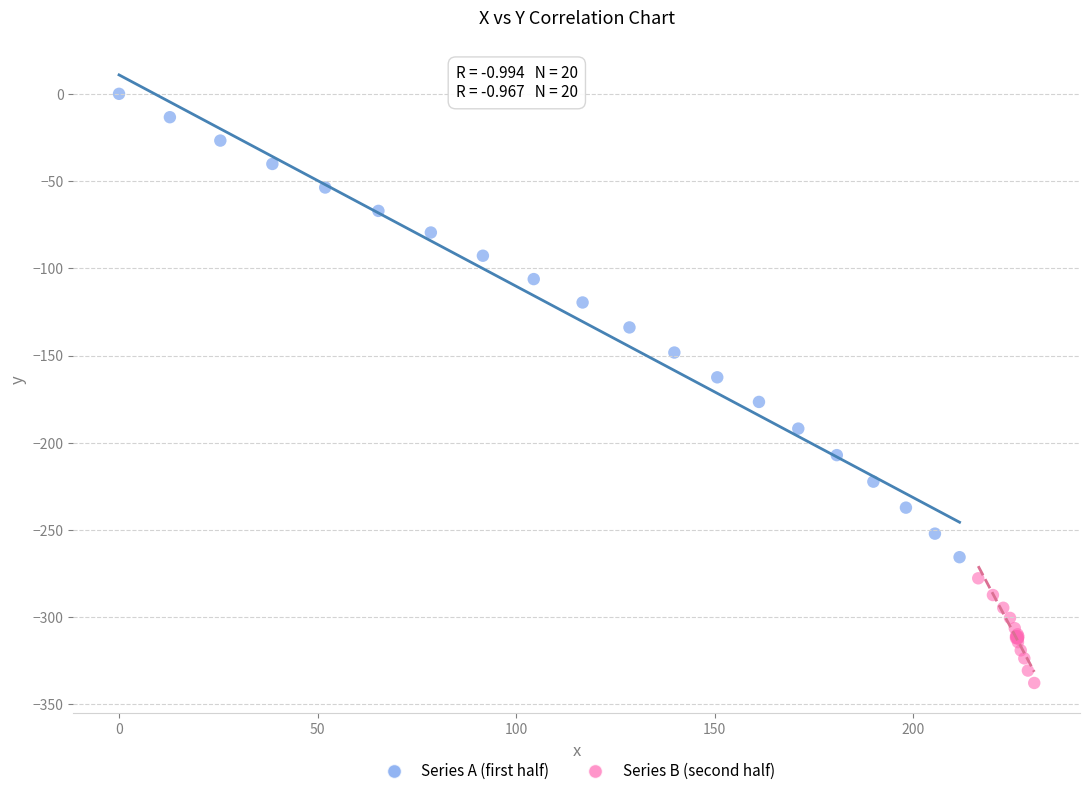

Which series reaches the maximum Y coordinate?

Series A (first half)